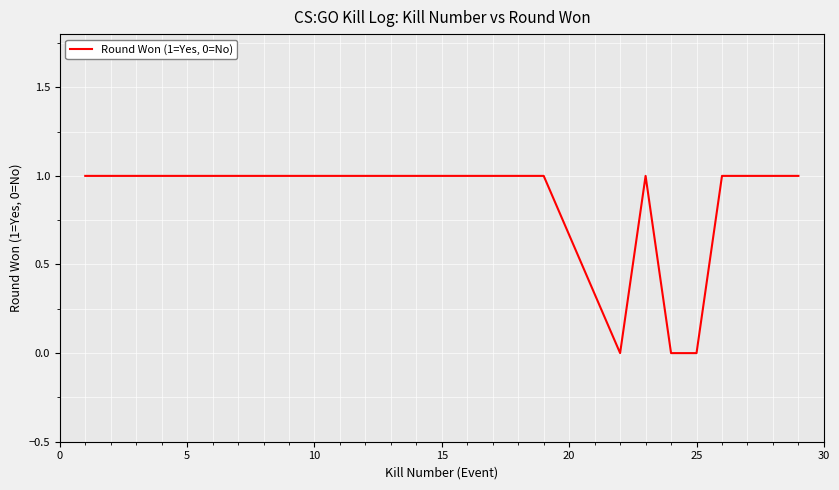

Count the values in the range 1 to 2.

14